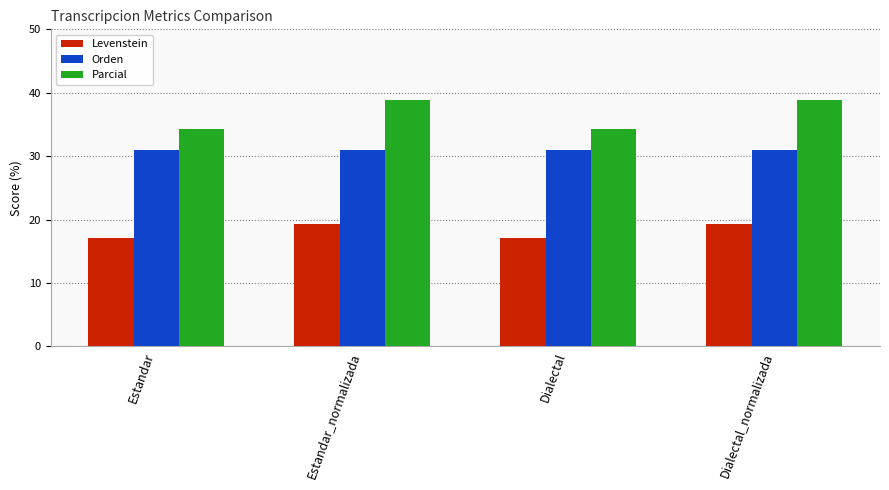

What is the spread (max minus min) of values at Dialectal?

17.2